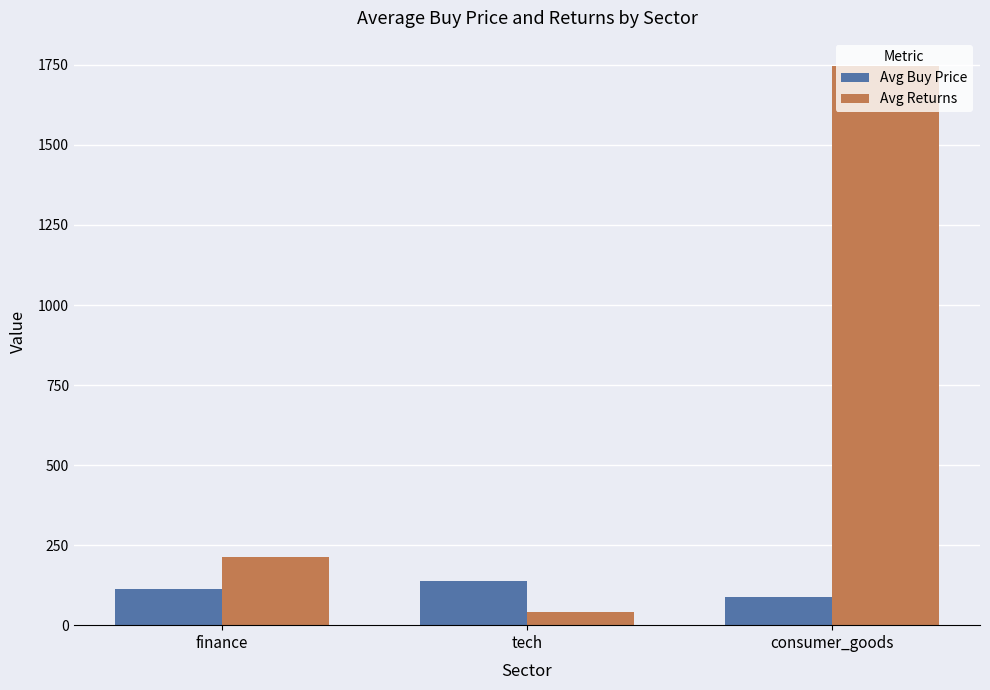

The value of Avg Returns at finance is 101.8. True or false?

False